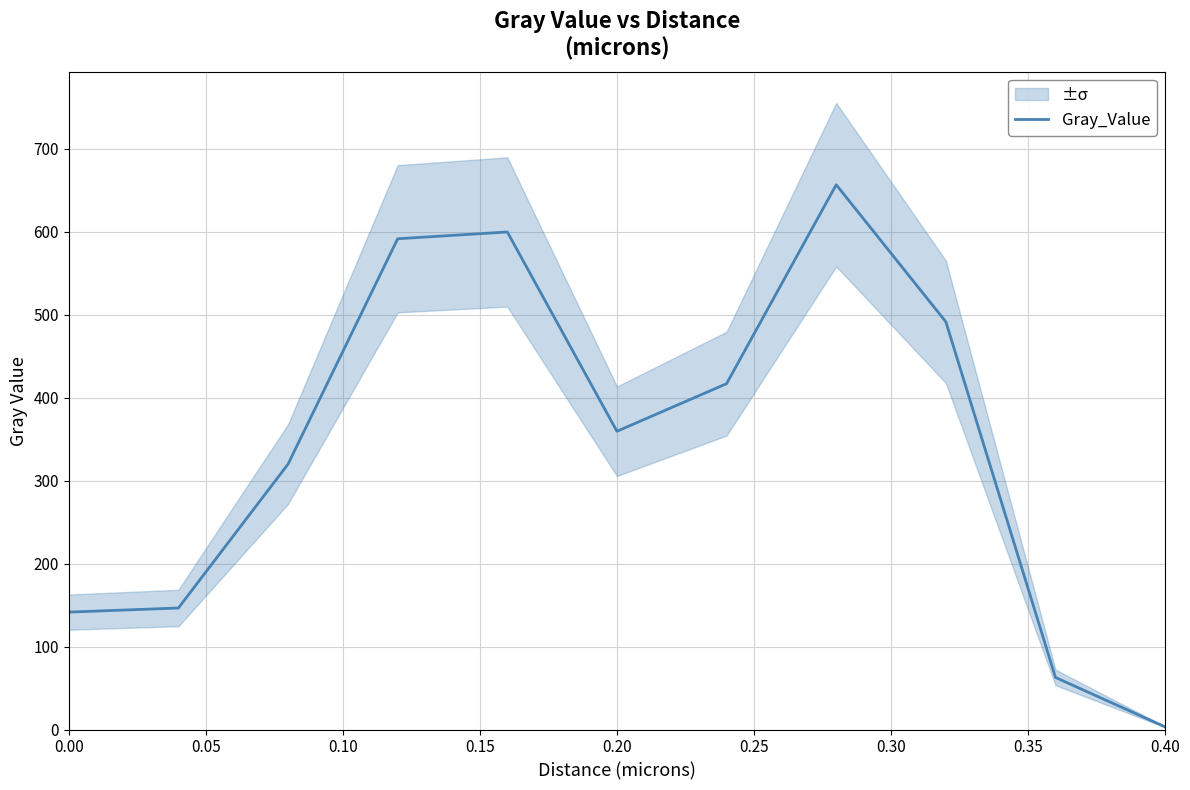

Does the chart have visible grid lines?

Yes